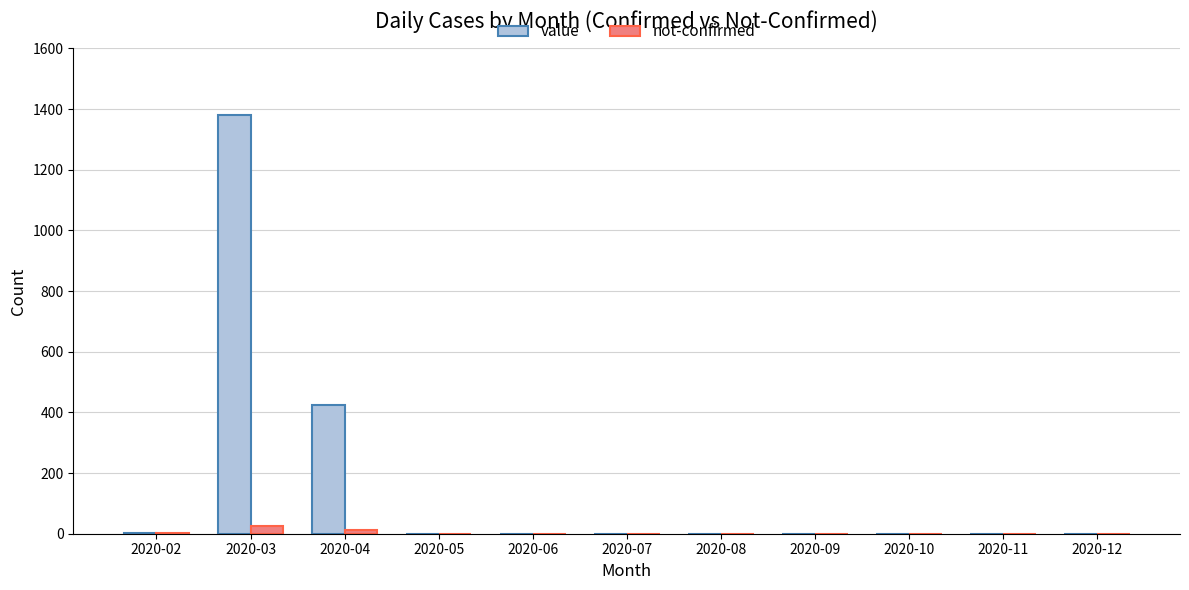

At which label is value closest to 690?

2020-04